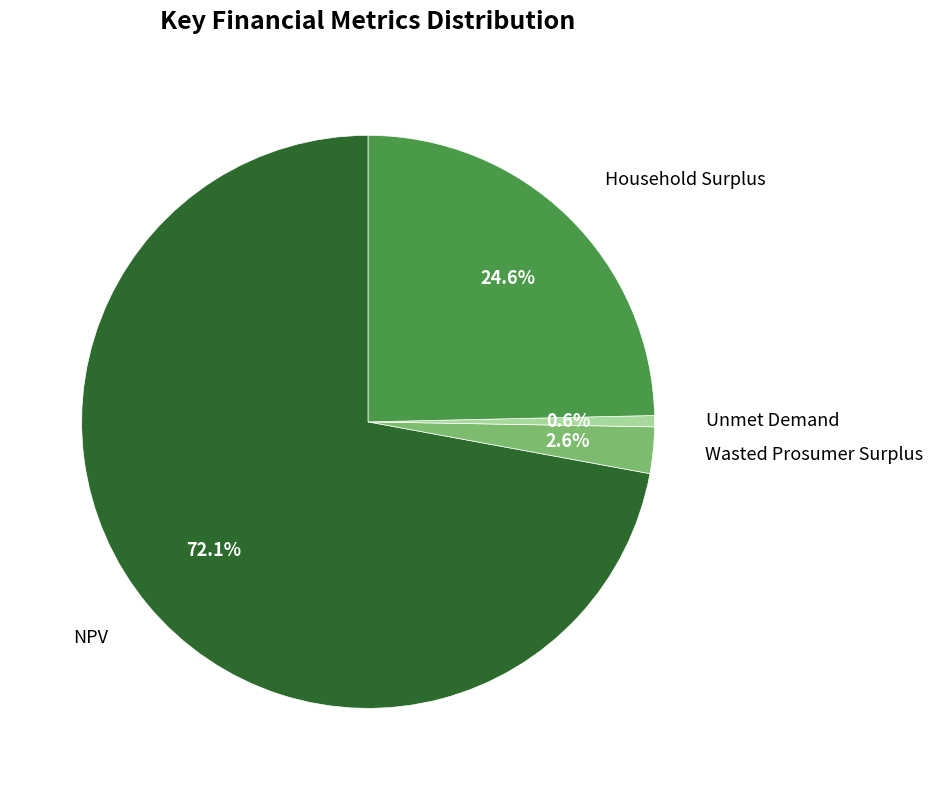

What percentage is NOT represented by Wasted Prosumer Surplus?

97.4%